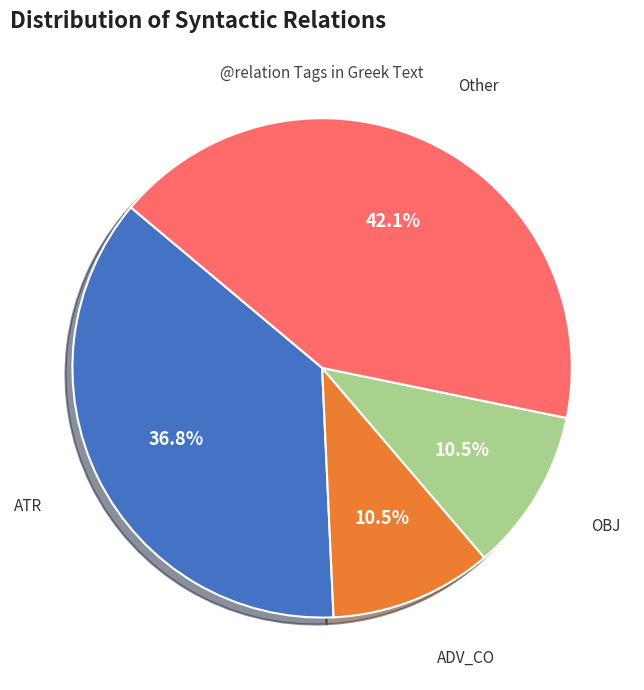

Does any single category account for the majority?

No